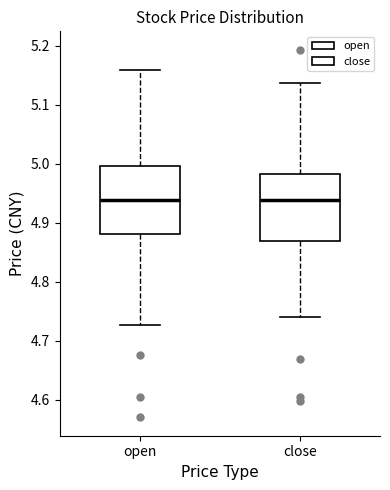

Where is the upper edge of the box for open on the y-axis? The values are not printed on the chart, so give them approximately, as read against the axis.

5.00